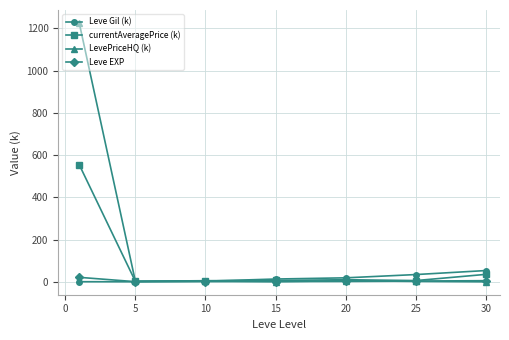

Rank the series by their maximum value, from highest to lowest.

LevePriceHQ (k), currentAveragePrice (k), Leve Gil (k), Leve EXP